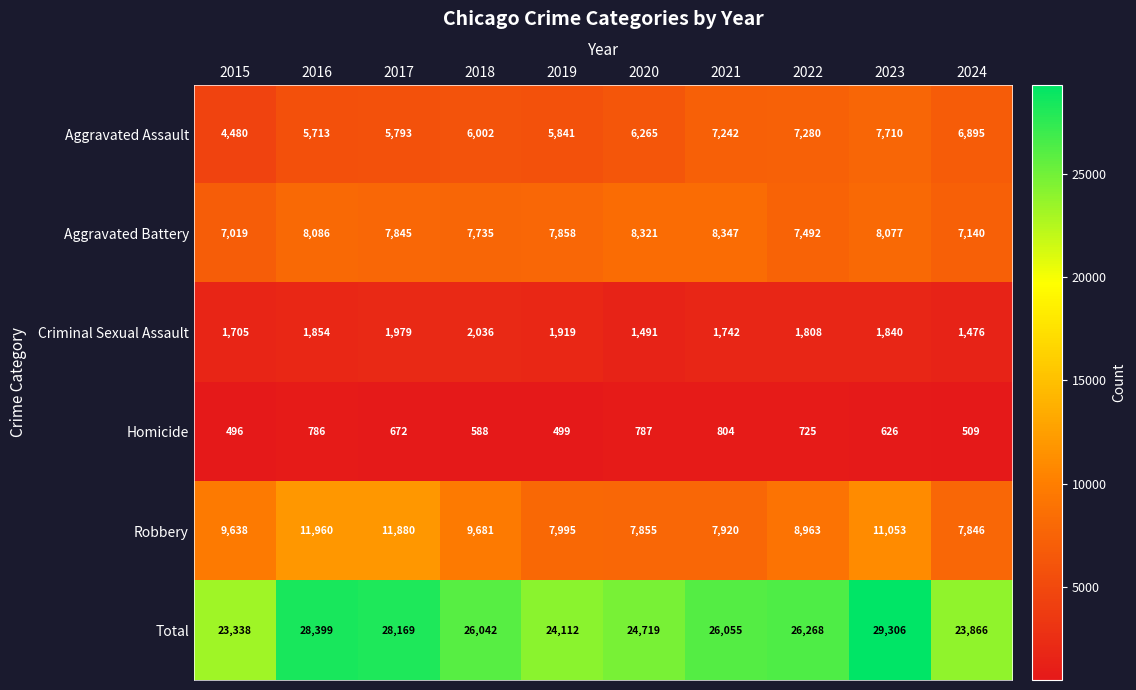

What is the difference between the highest and lowest values at 2018?

25454